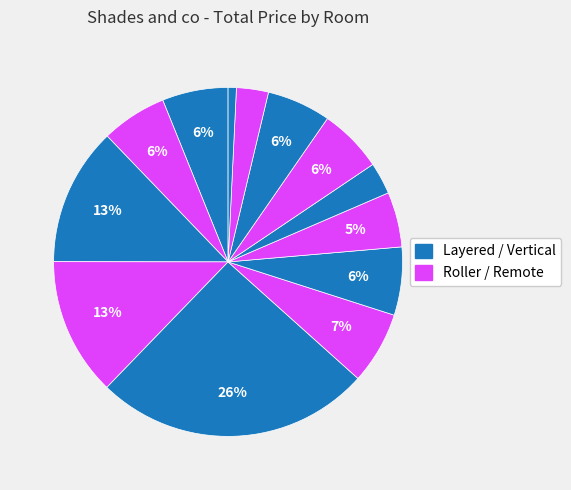

Does any single category account for the majority?

No